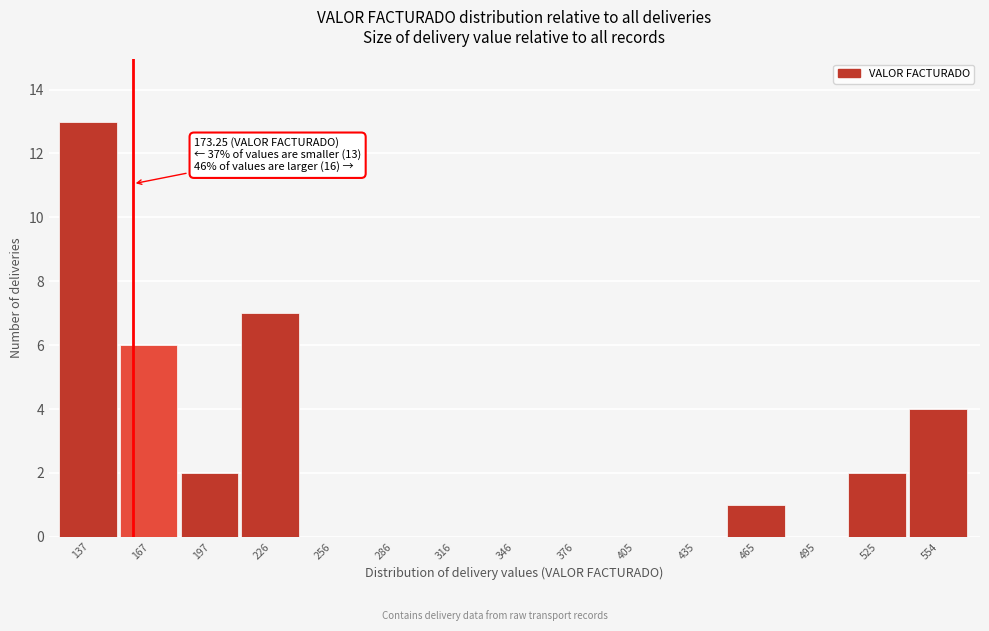

Reading left to right, extract all data points from this chart.

137=13	167=6	197=2	226=7	256=0	286=0	316=0	346=0	376=0	405=0	435=0	465=1	495=0	525=2	554=4